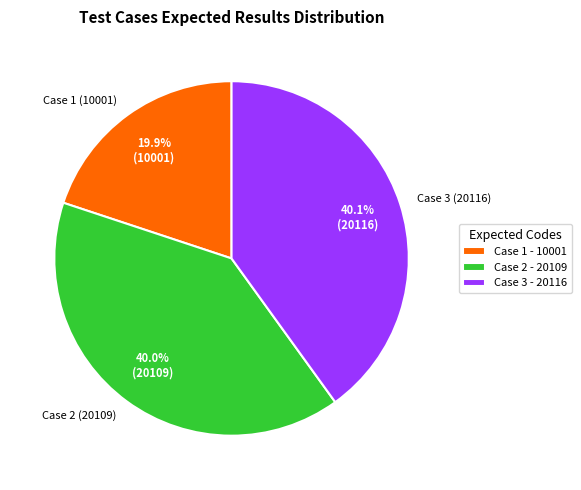

How many segments does this pie chart have?

3